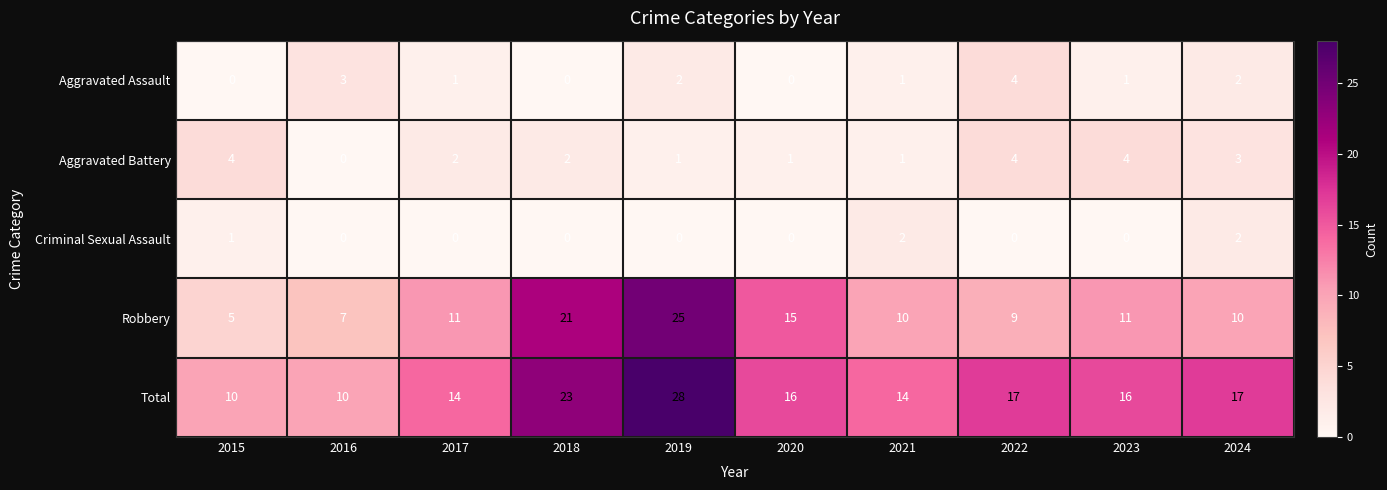

At 2019, list the series in order from largest to smallest.

Total, Robbery, Aggravated Assault, Aggravated Battery, Criminal Sexual Assault